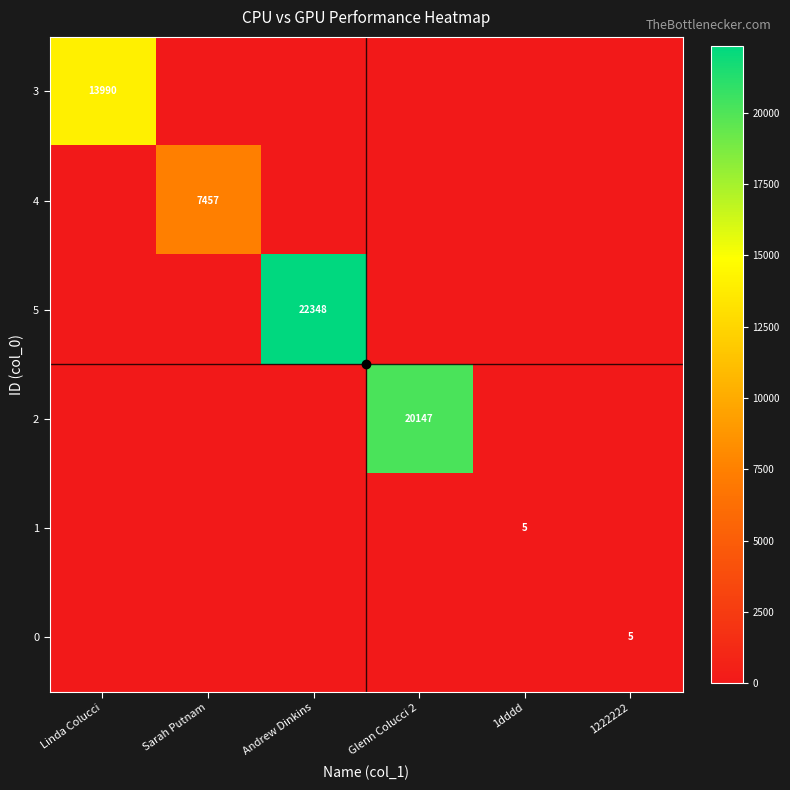

Rank the series by their maximum value, from lowest to highest.

1, 0, 4, 3, 2, 5